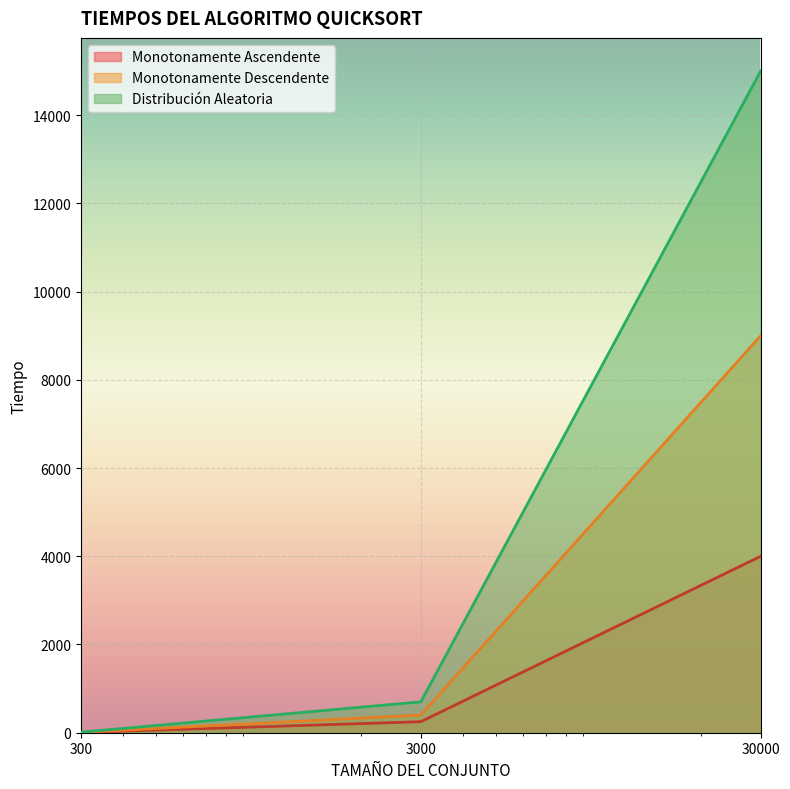

Which label corresponds to the largest value in the chart?

30000